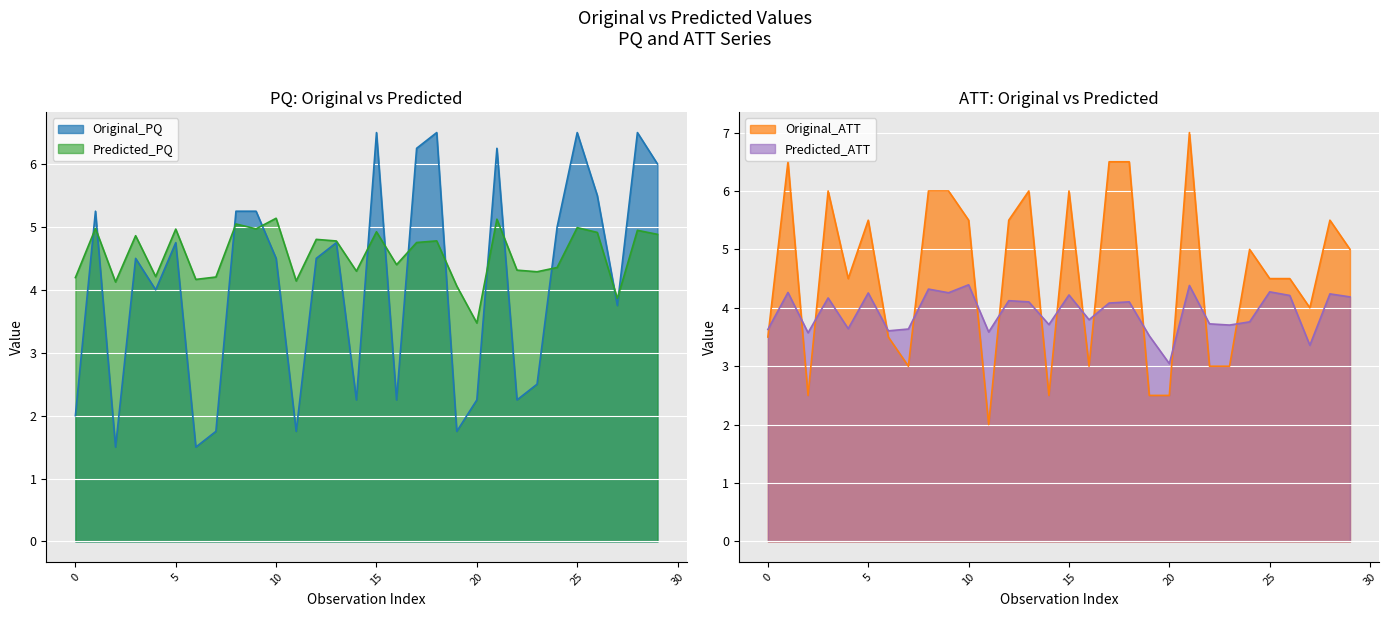

How many interior local peaks does the Predicted_ATT series have?

11